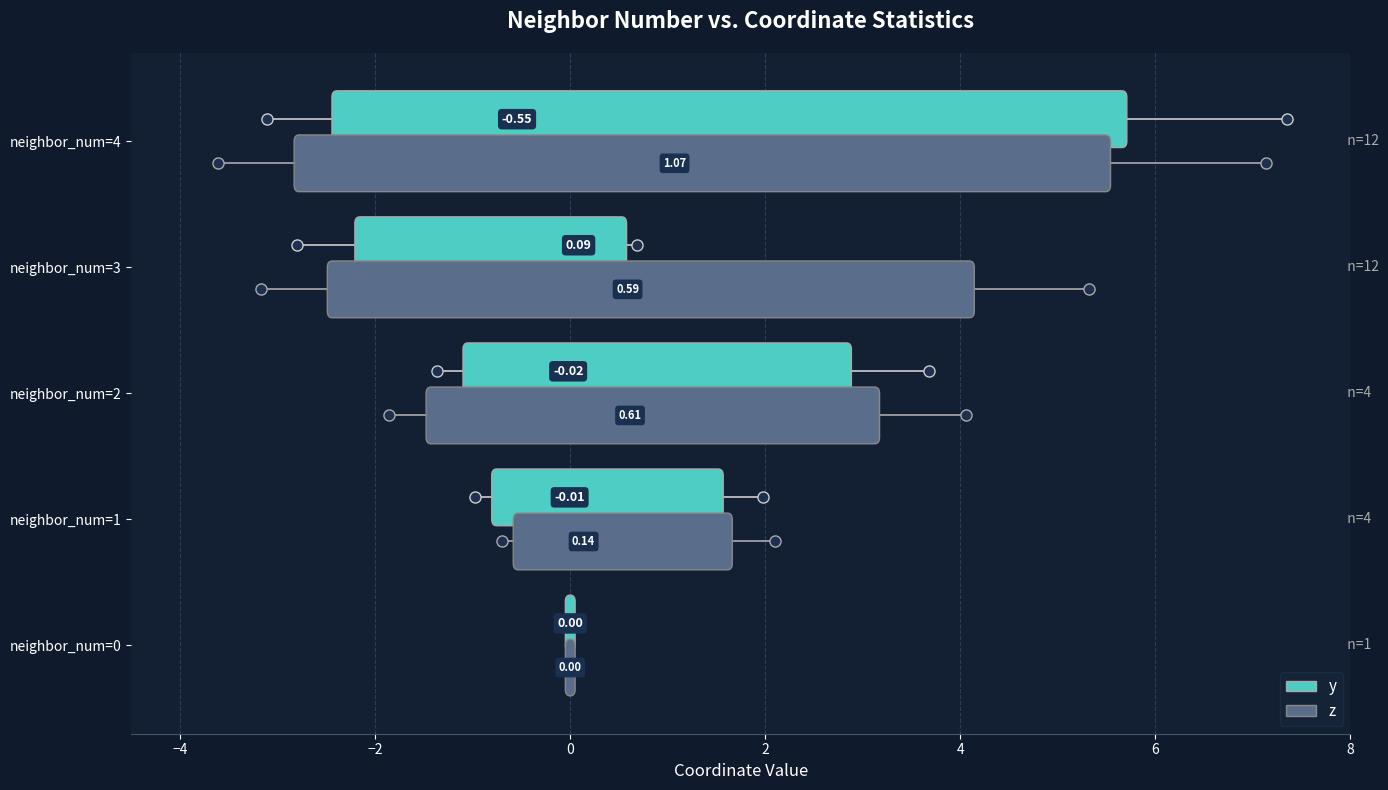

How many data points does each series have?

5